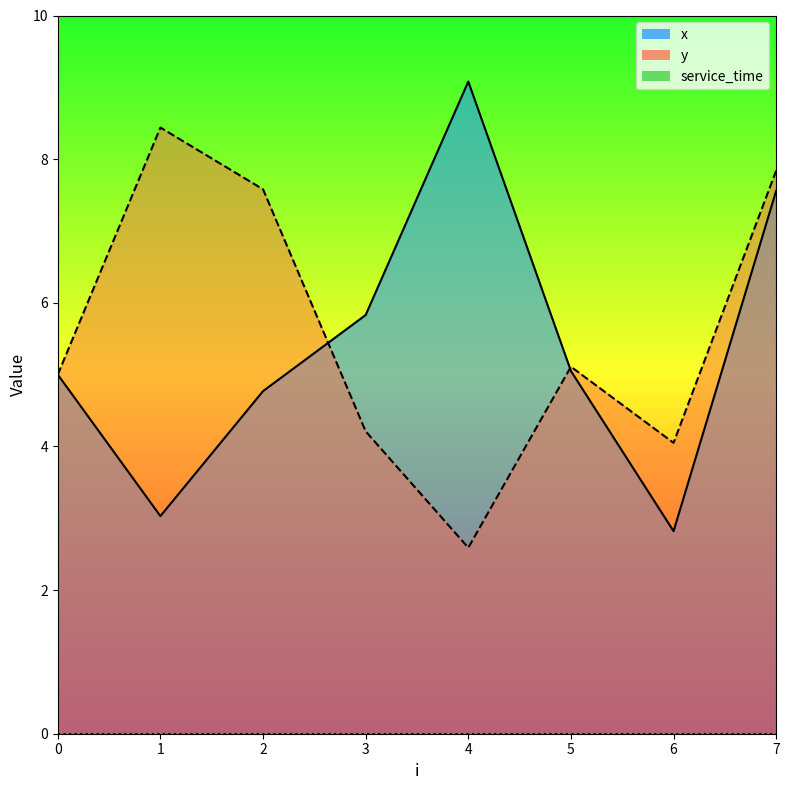

Where does the y series first go above 5?

1